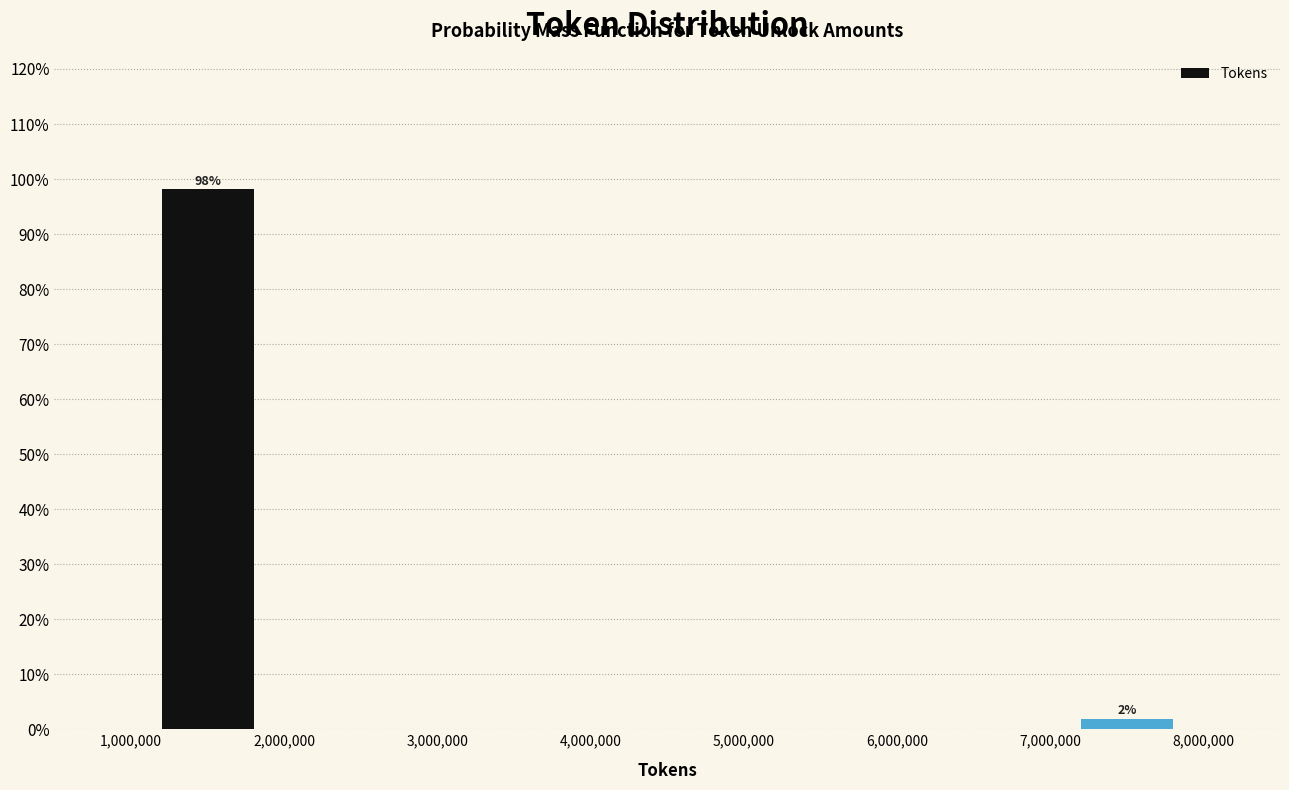

Over which range of the x-axis is the bar tallest?

1,000,000 to 2,000,000